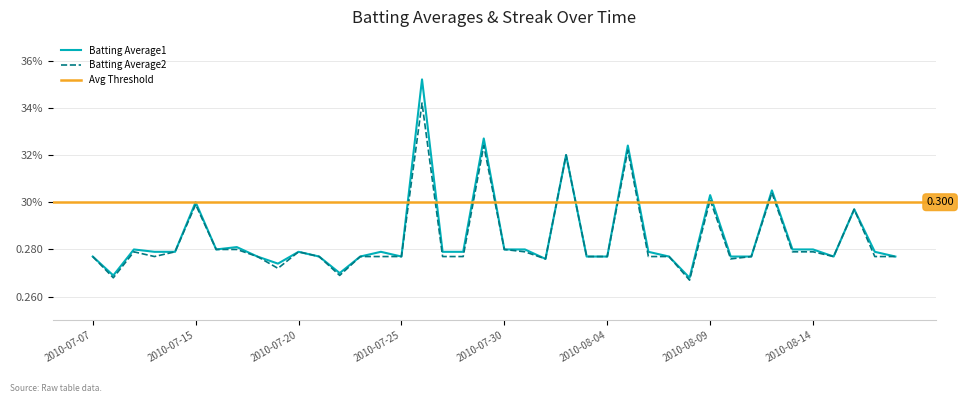

True or false: Batting Average1 has a value of 0.1 at 2010-07-11.

False